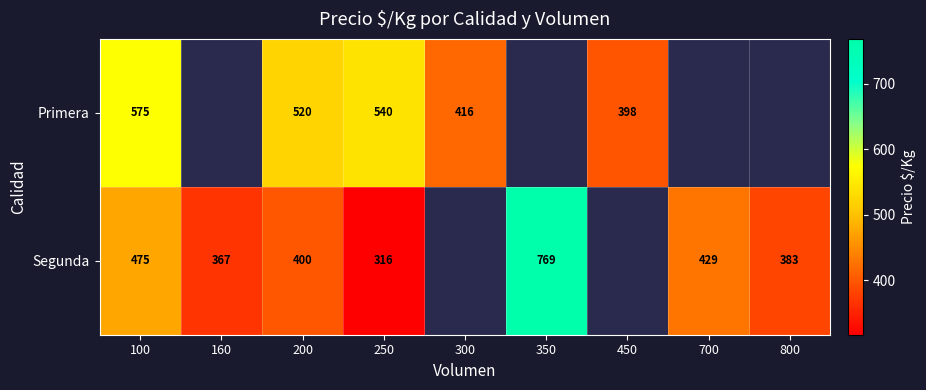

Which category has the highest value across all series?

350